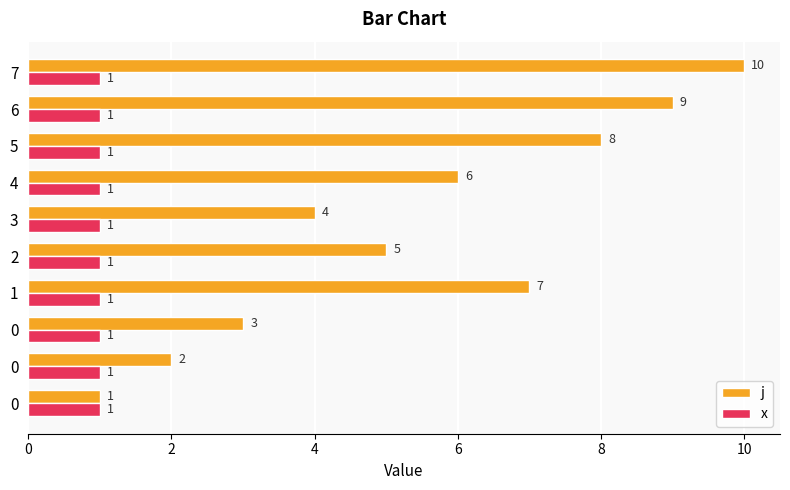

Count the number of categories in the chart.

10